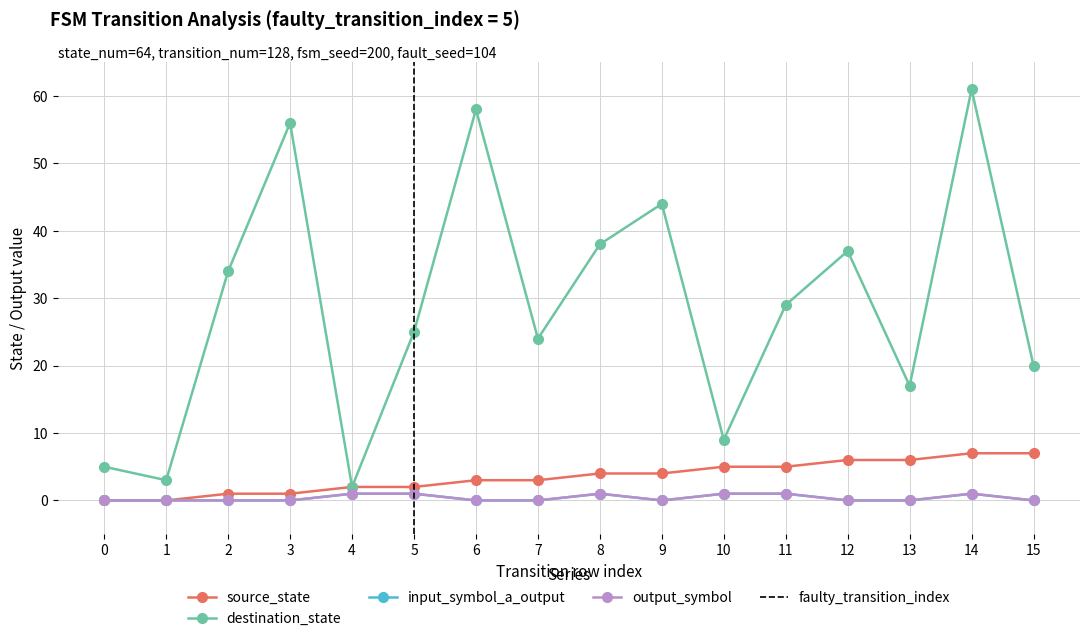

Where is the first local maximum for destination_state?

3